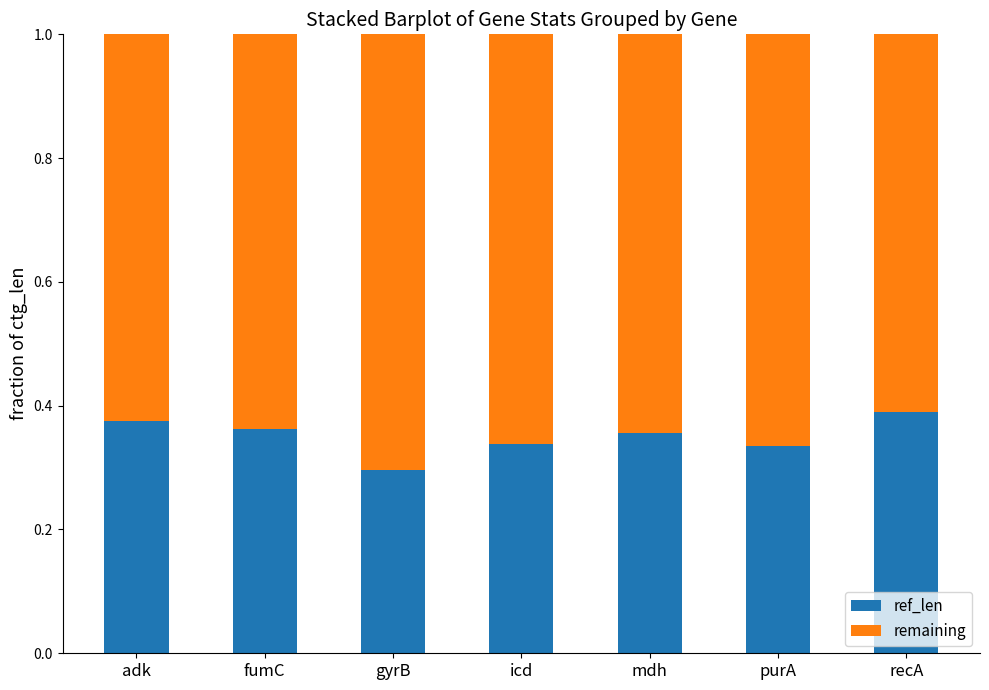

What is the sum of all ref_len values?

2.5